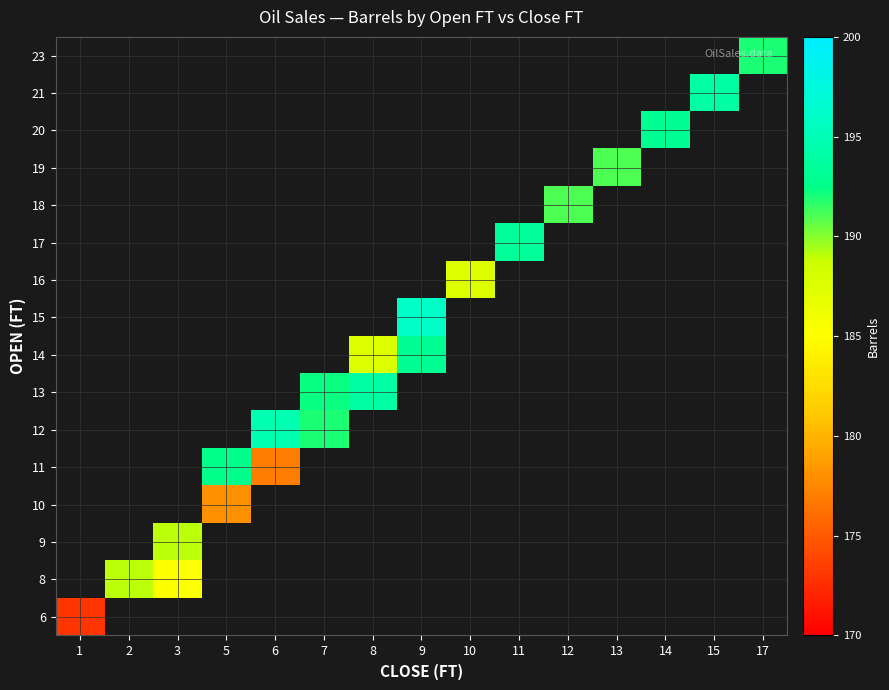

Count the number of data series in this chart.

16